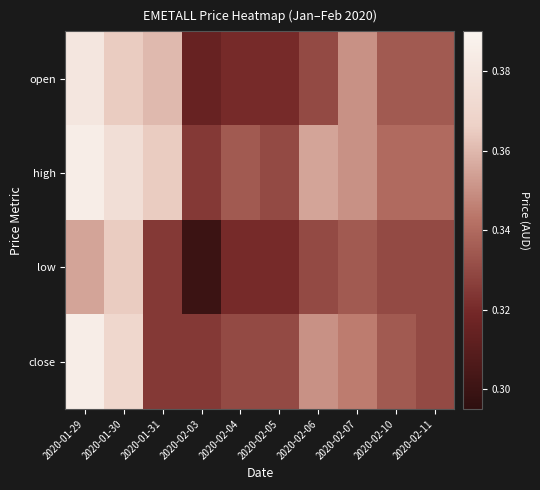

At which category does the chart reach its minimum across all series?

2020-02-03